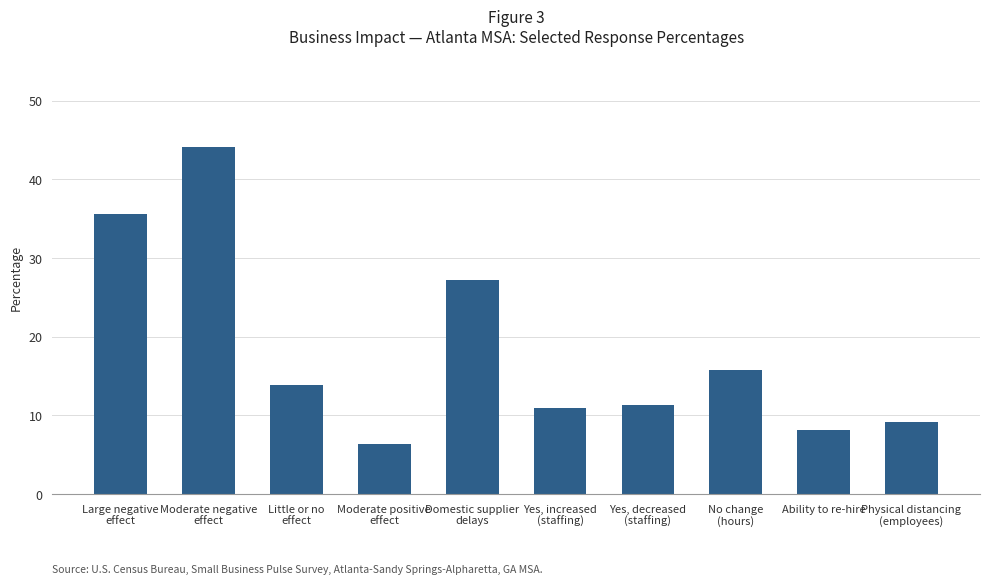

Where is the data nearest to the value 25?

Domestic supplier
delays